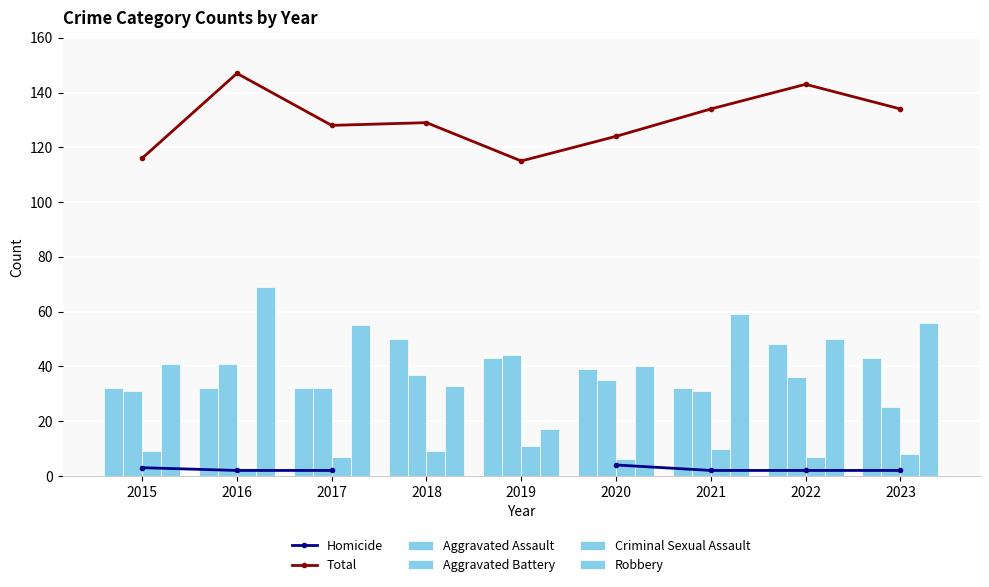

Count the Total values in the range 124 to 134.

5